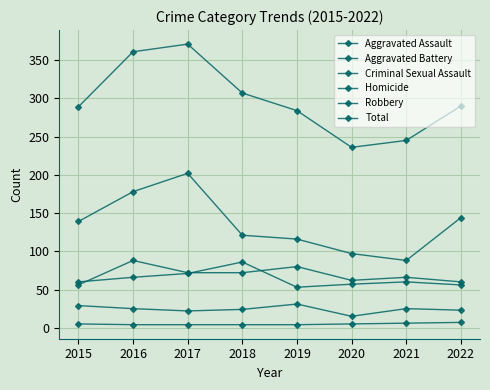

What is the average value of the Aggravated Assault series?

70